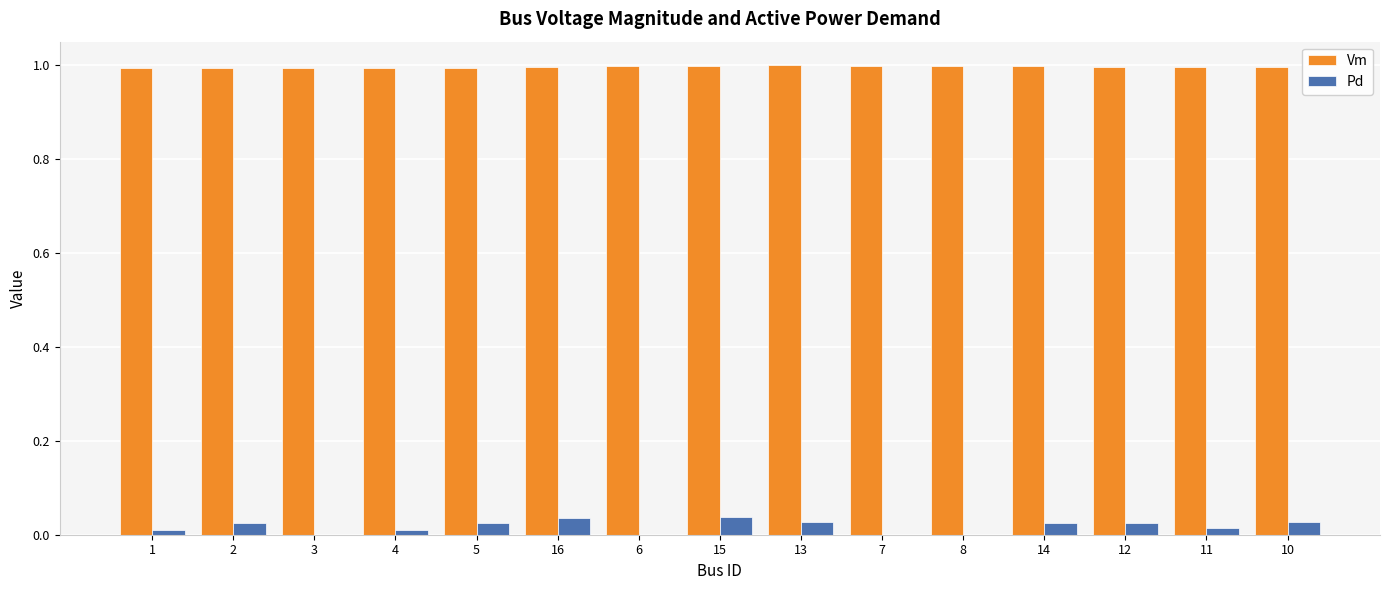

What is the total value across all series at 8?

1.0